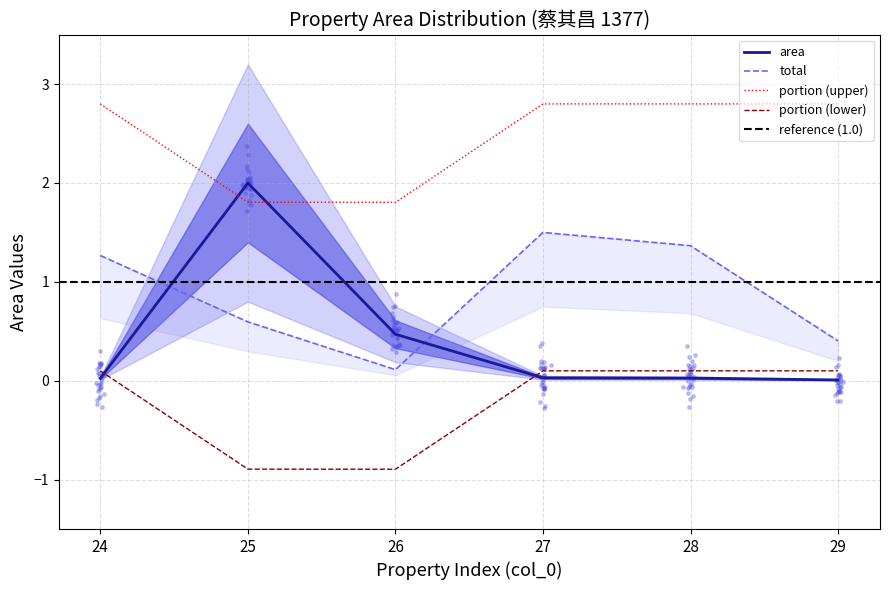

True or false: portion (upper) and portion (lower) intersect in this chart.

False